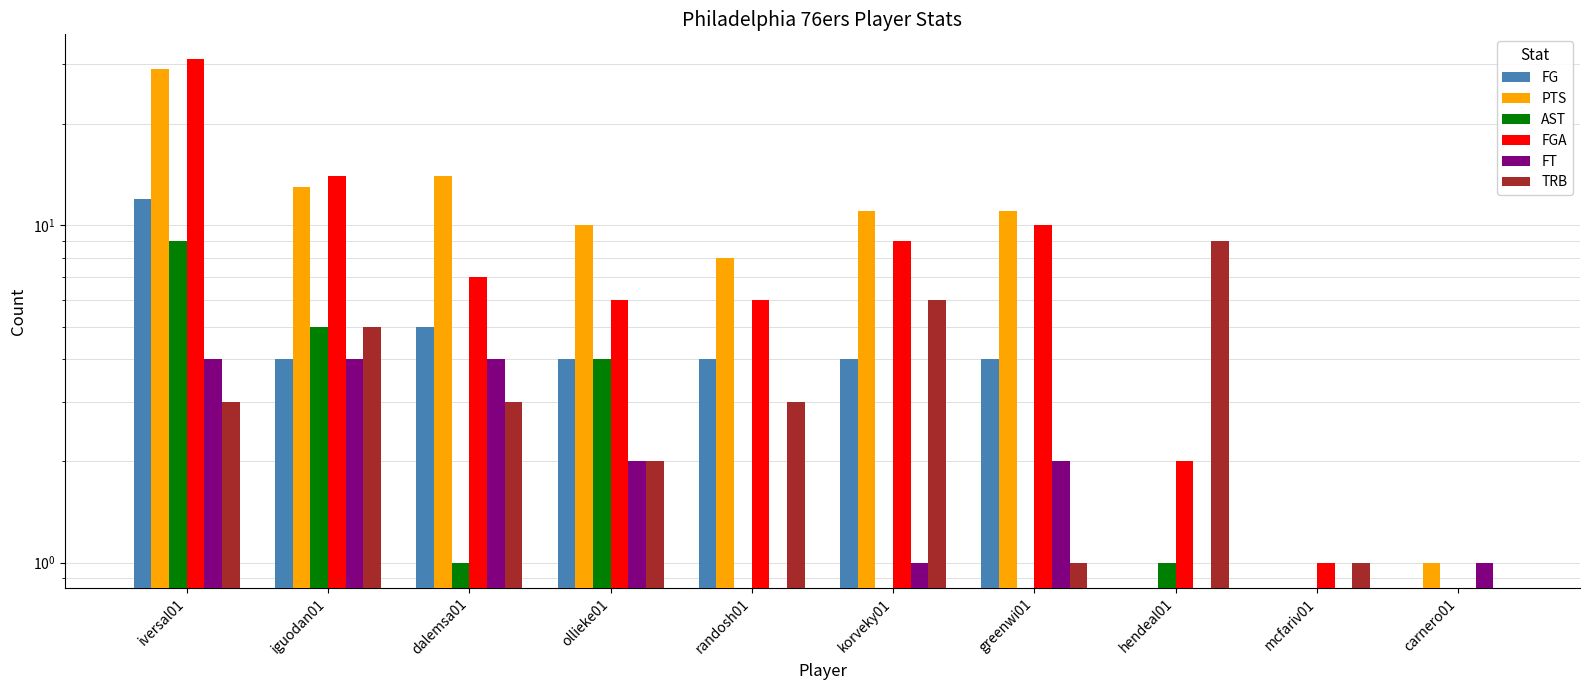

What is the difference between the highest and lowest values at iguodan01?

10